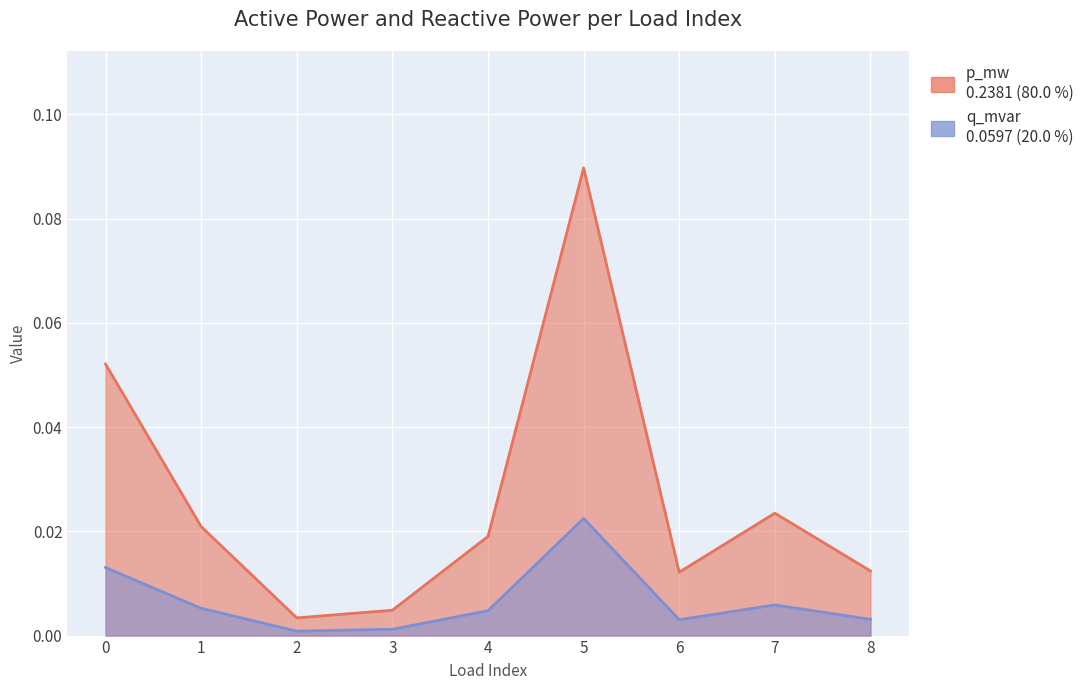

Reading left to right, extract all data points from this chart.

p_mw: 0=0.1	1=0.0	2=0.0	3=0.0	4=0.0	5=0.1	6=0.0	7=0.0	8=0.0
q_mvar: 0=0.0	1=0.0	2=0.0	3=0.0	4=0.0	5=0.0	6=0.0	7=0.0	8=0.0